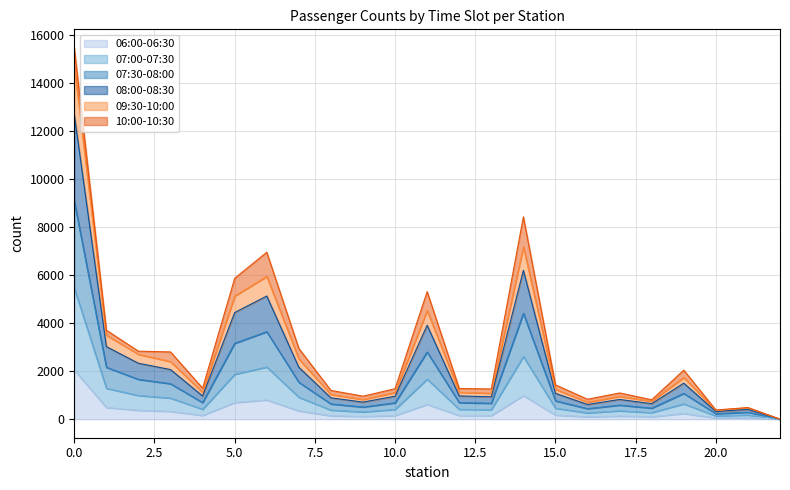

Does the chart have visible grid lines?

Yes